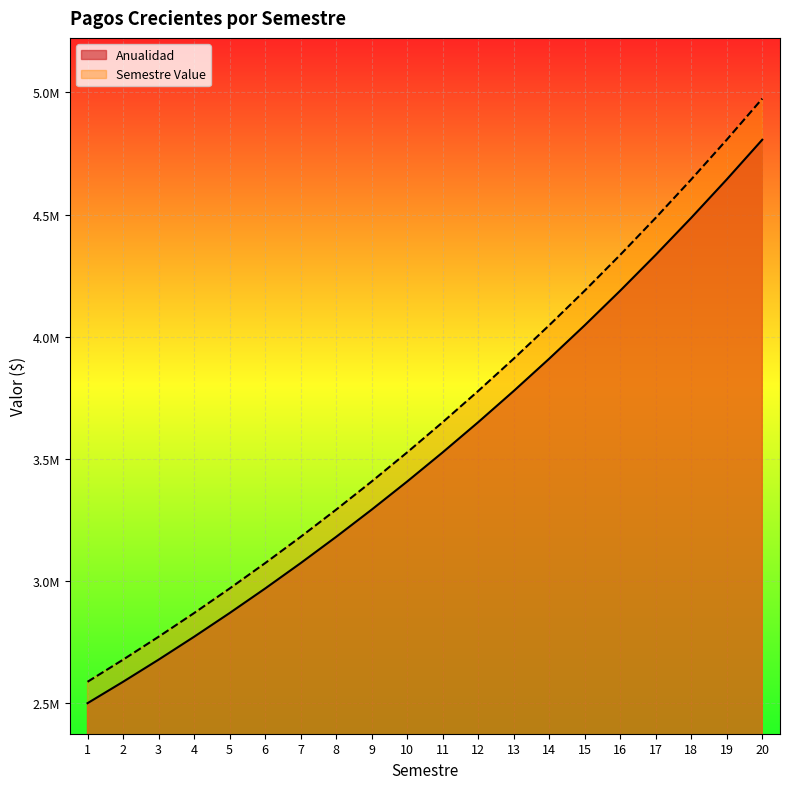

What is the difference between the maximum and minimum values in the Semestre Value series?

2386972.2